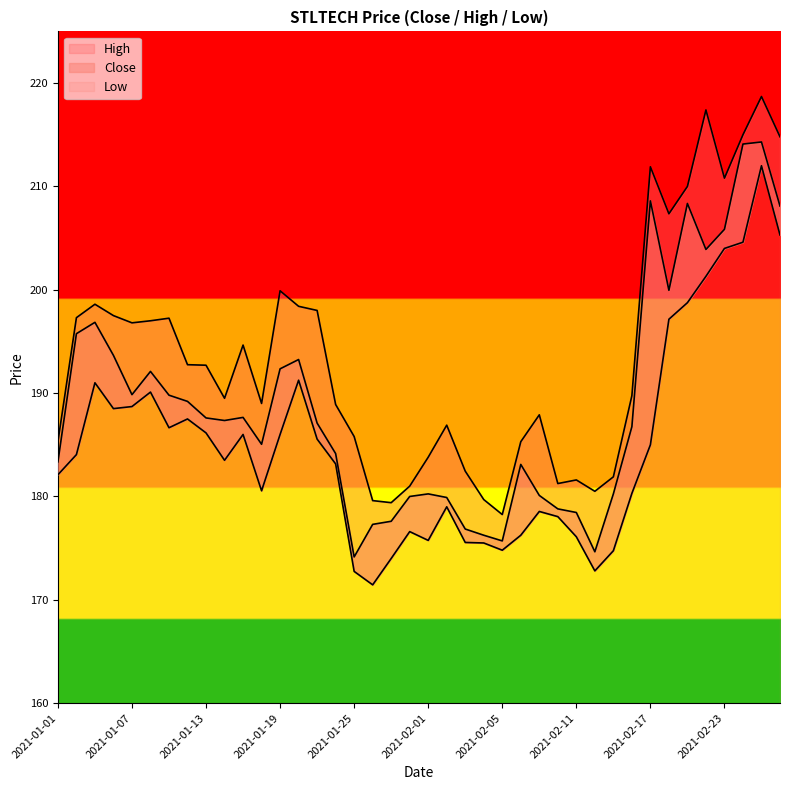

Which series has the largest range (max minus min)?

Low